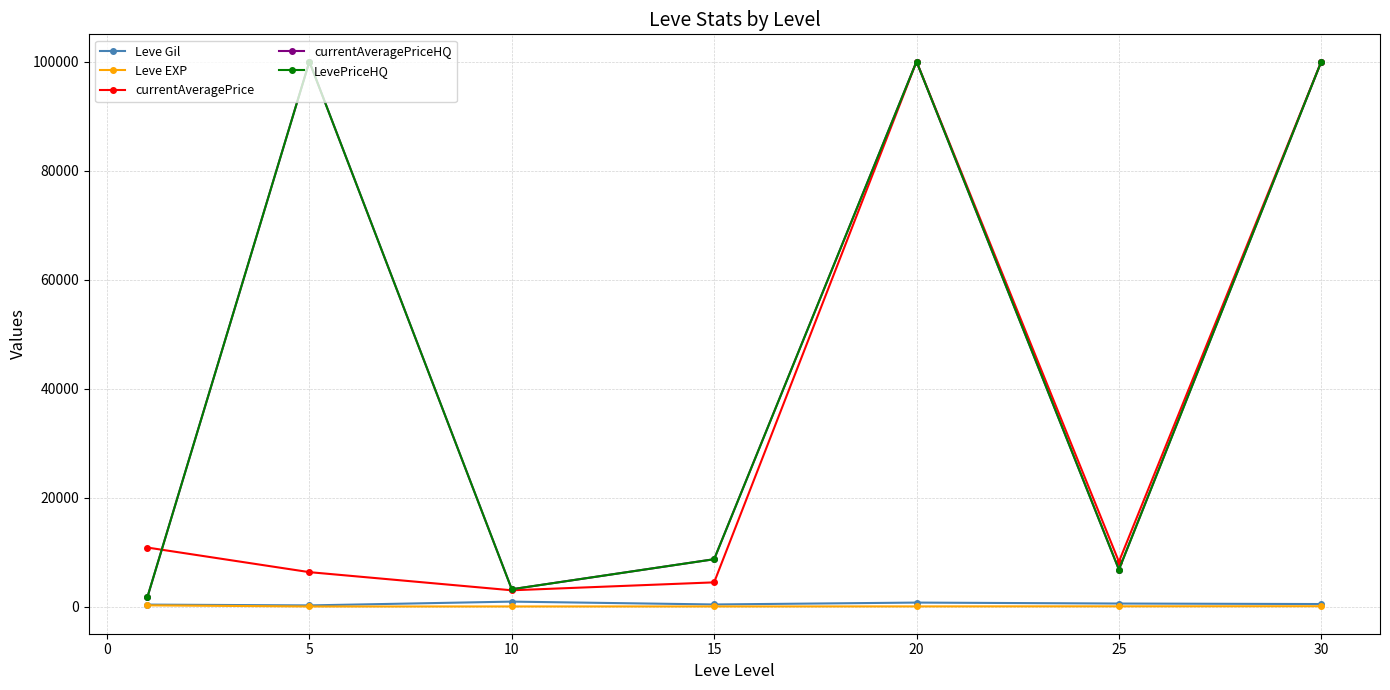

Does the chart have visible grid lines?

Yes